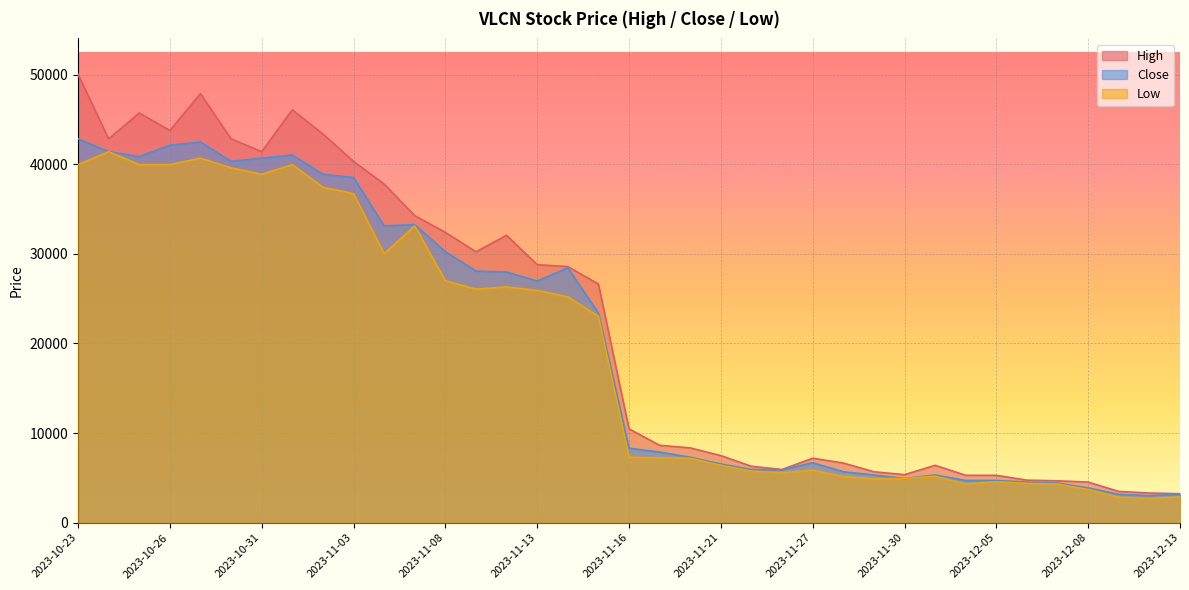

How many data points in Low are above 7308?

18